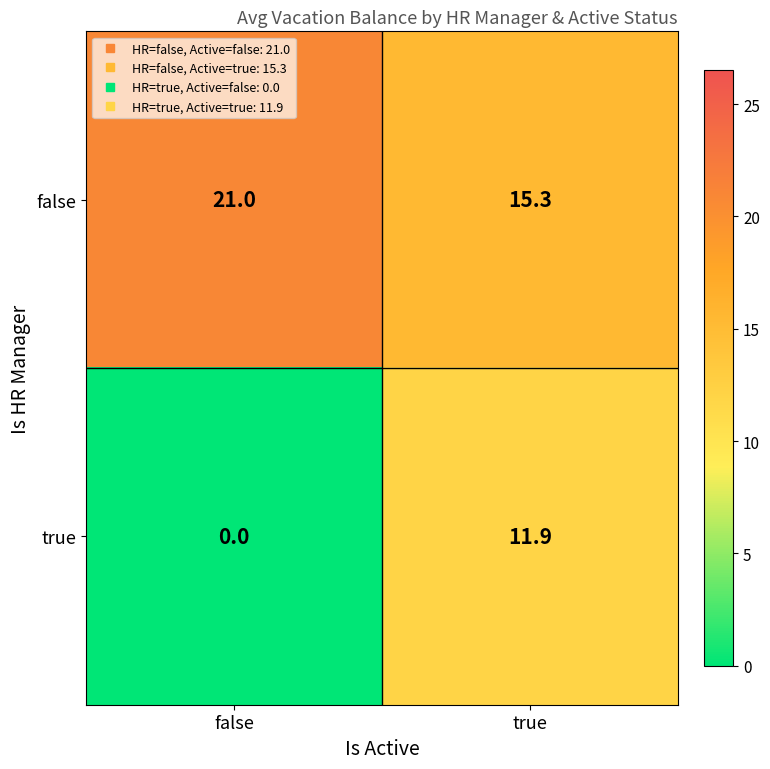

What is the difference between the maximum and minimum values in the true series?

11.9